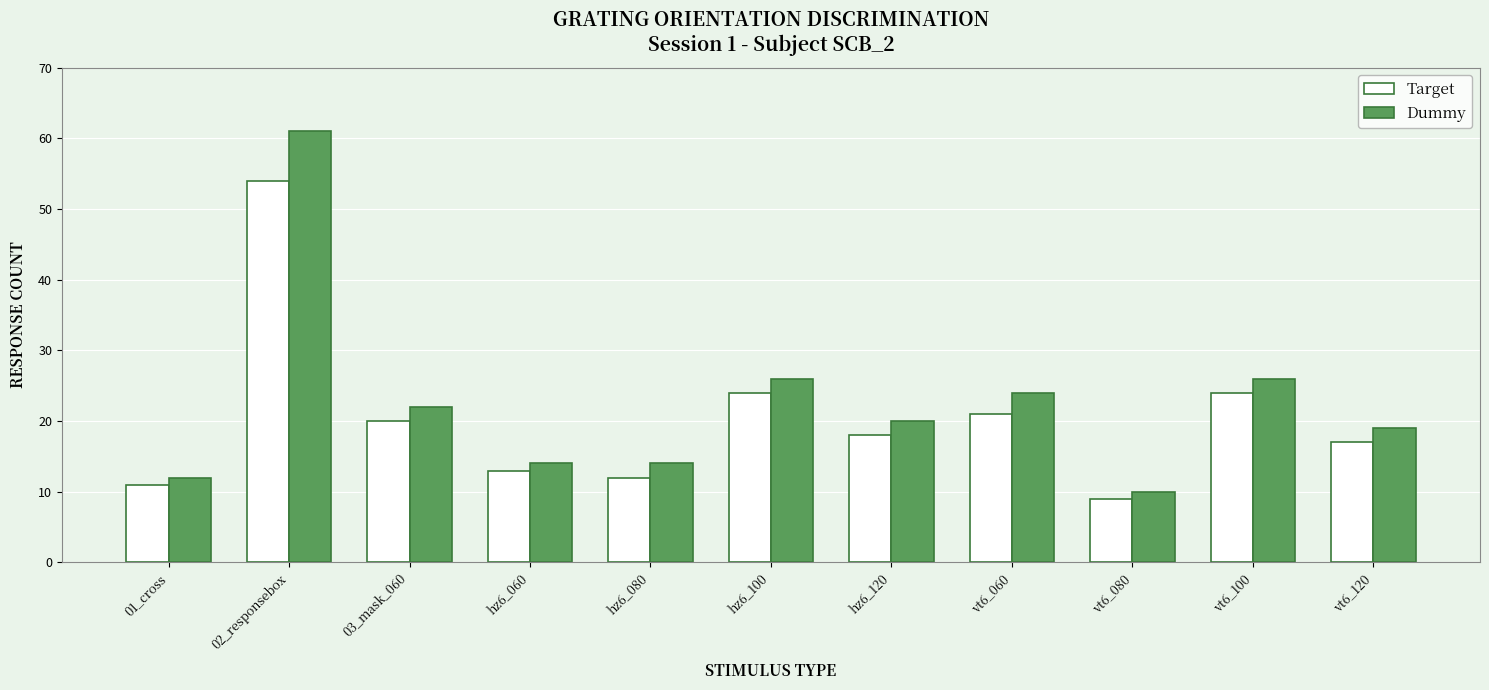

Reading left to right, what are all the values shown in this chart?

Target: 01_cross=11	02_responsebox=54	03_mask_060=20	hz6_060=13	hz6_080=12	hz6_100=24	hz6_120=18	vt6_060=21	vt6_080=9	vt6_100=24	vt6_120=17
Dummy: 01_cross=12	02_responsebox=61	03_mask_060=22	hz6_060=14	hz6_080=14	hz6_100=26	hz6_120=20	vt6_060=24	vt6_080=10	vt6_100=26	vt6_120=19